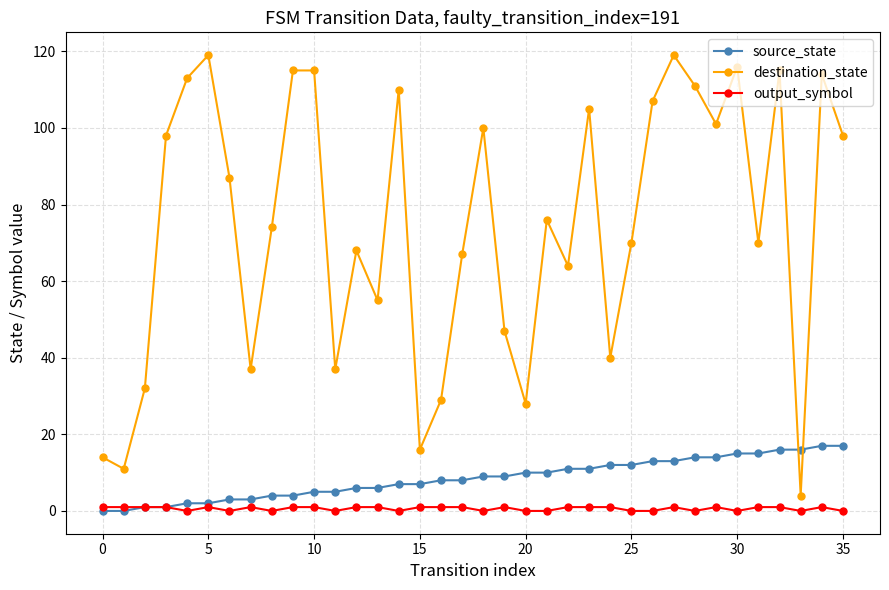

Rank the series by their maximum value, from highest to lowest.

destination_state, source_state, output_symbol